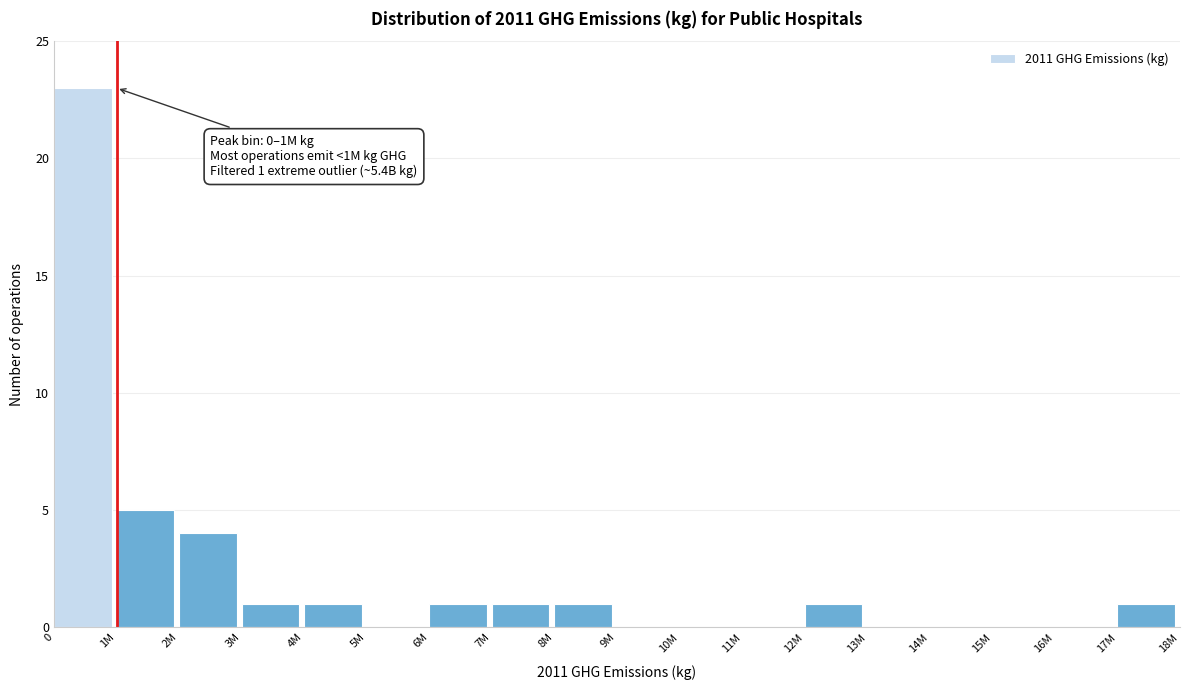

Reading right to left, extract all data points from this chart.

17M=1	16M=0	15M=0	14M=0	13M=0	12M=1	11M=0	10M=0	9M=0	8M=1	7M=1	6M=1	5M=0	4M=1	3M=1	2M=4	1M=5	0=23